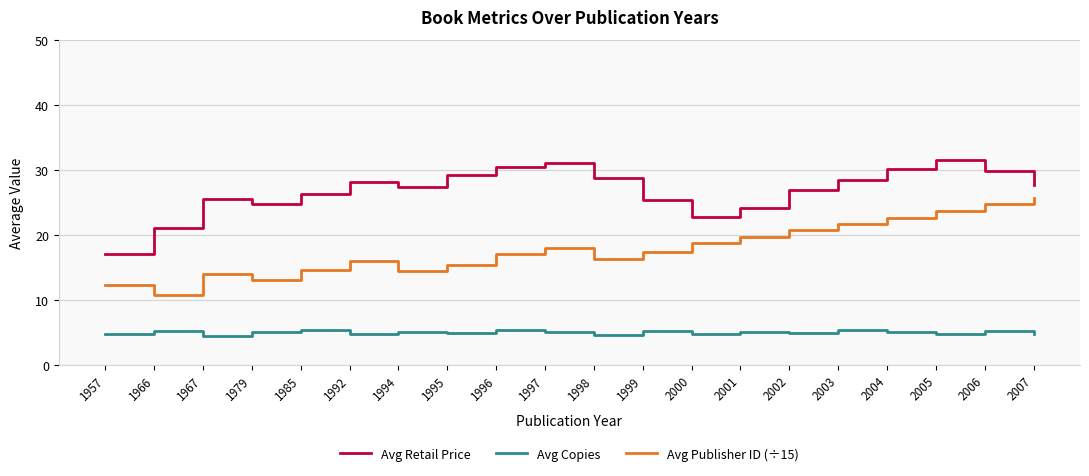

What is the difference between the maximum and minimum values in the Avg Publisher ID (÷15) series?

15.0